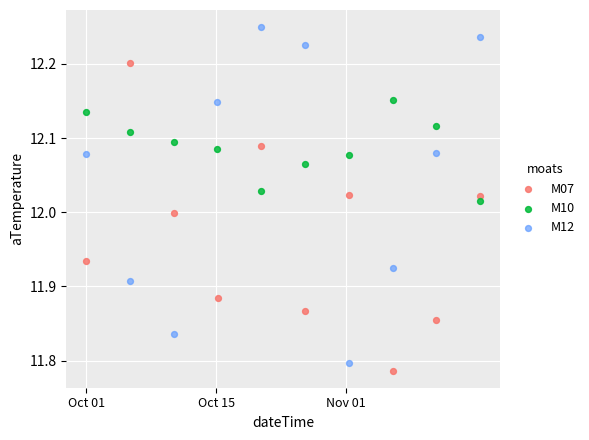

Which series contains the lowest Y value?

M07